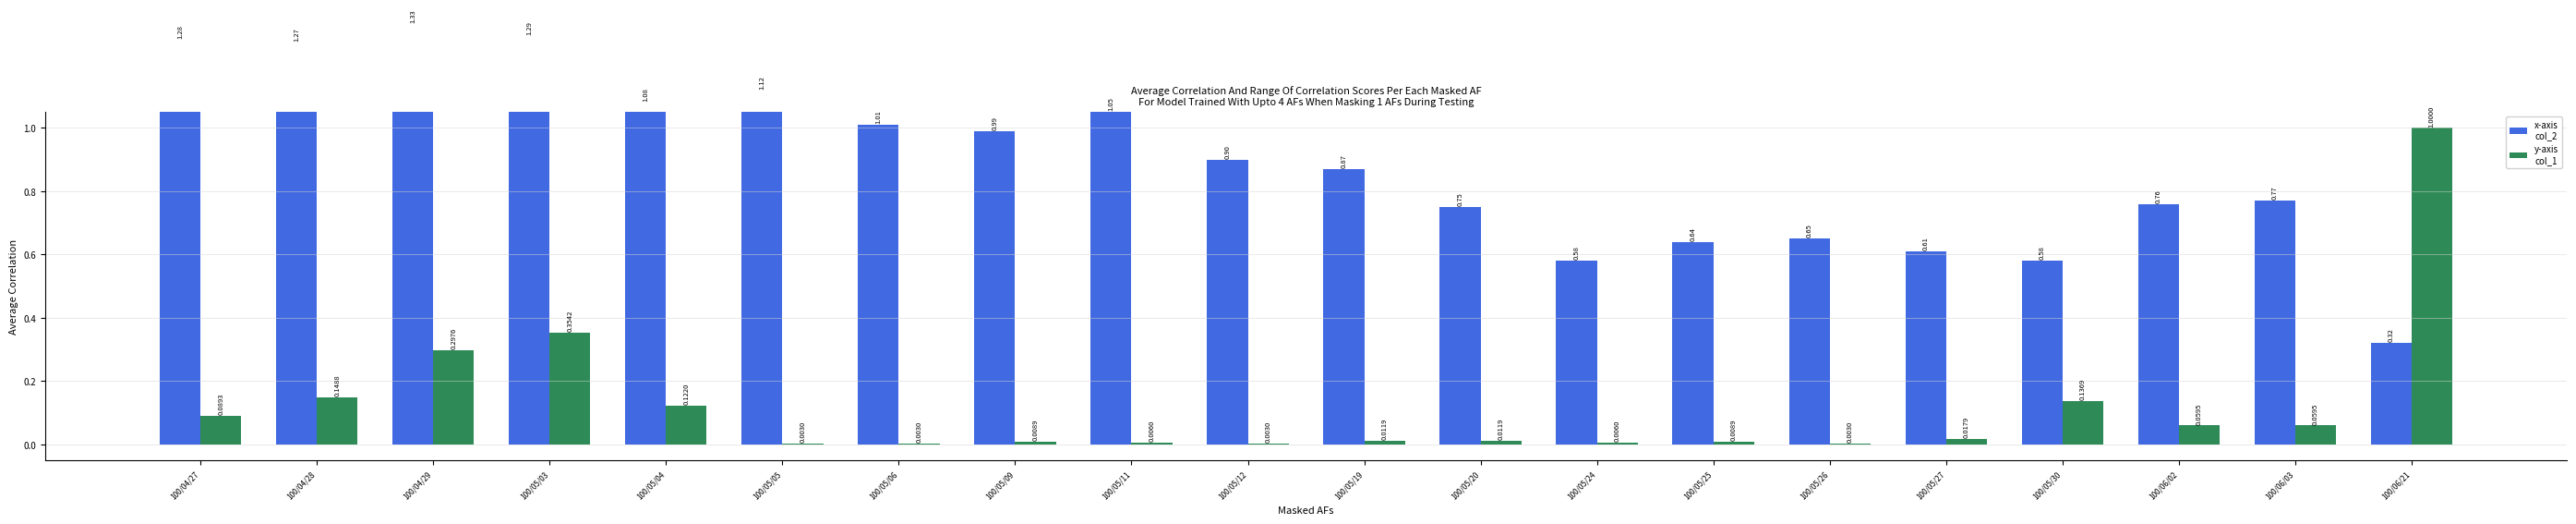

Reading left to right, what are all the values shown in this chart?

col_2: 1.3	1.3	1.3	1.3	1.1	1.1	1.0	1.0	1.1	0.9	0.9	0.8	0.6	0.6	0.7	0.6	0.6	0.8	0.8	0.3
col_1: 0.1	0.1	0.3	0.4	0.1	0.0	0.0	0.0	0.0	0.0	0.0	0.0	0.0	0.0	0.0	0.0	0.1	0.1	0.1	1.0